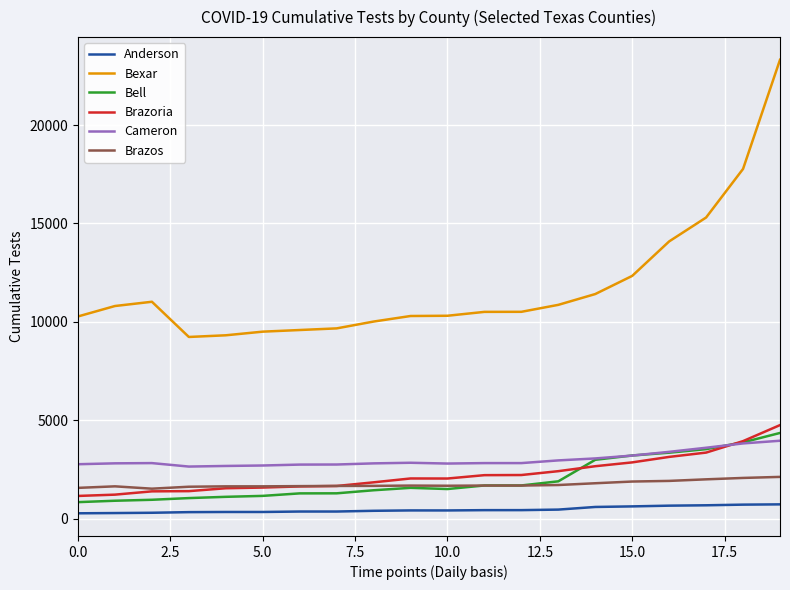

True or false: Bexar and Cameron intersect in this chart.

False